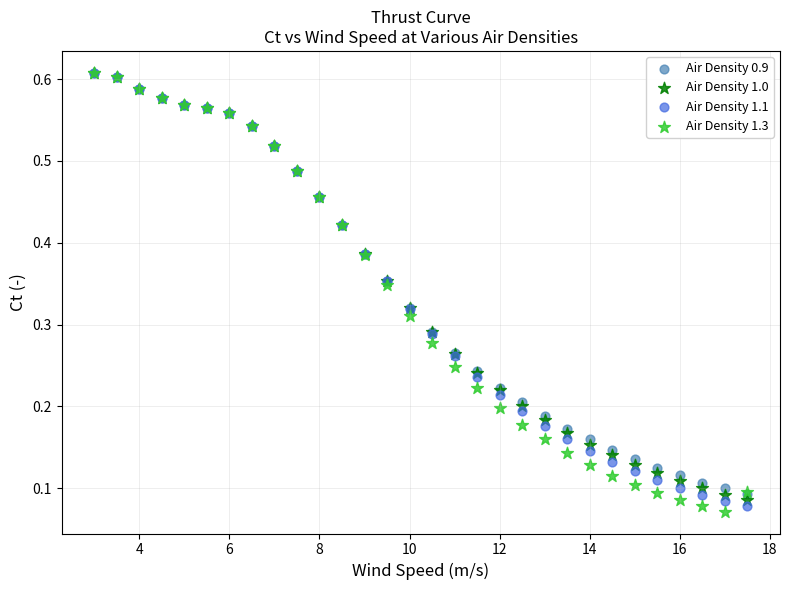

What are all the series names shown in the legend?

Air Density 0.9, Air Density 1.0, Air Density 1.1, Air Density 1.3